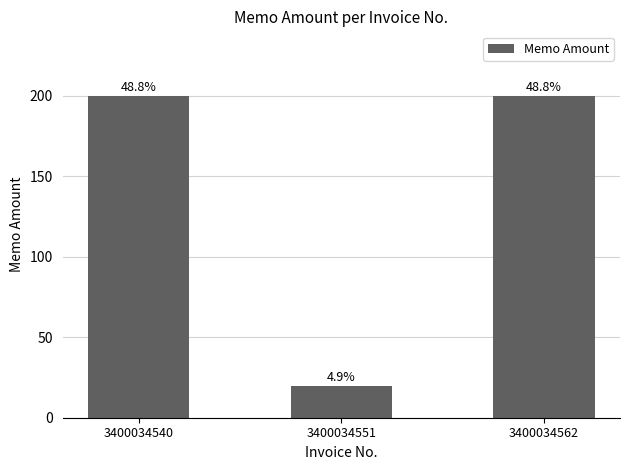

Rank the categories by value from lowest to highest.

3400034551, 3400034540, 3400034562